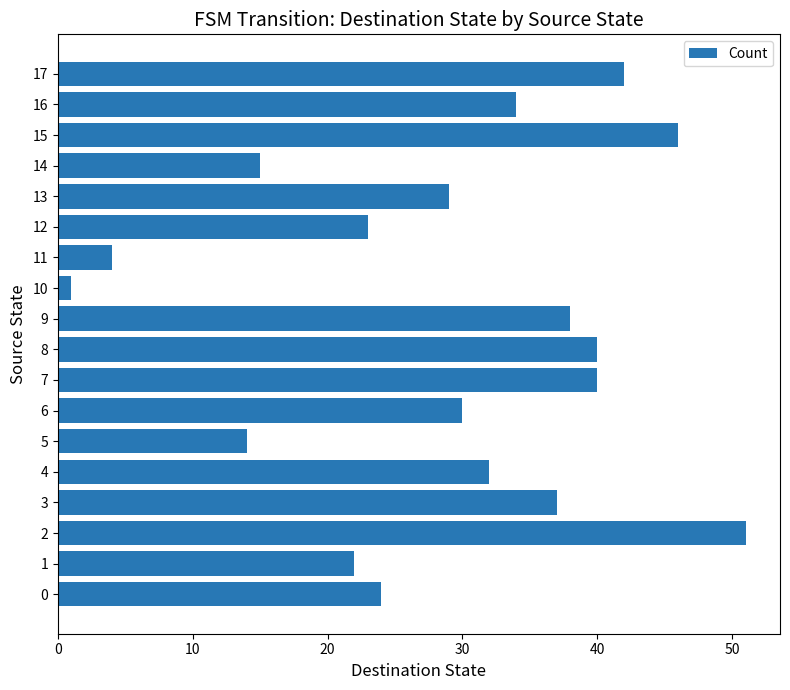

Read the value at 17, to the nearest 5.

40